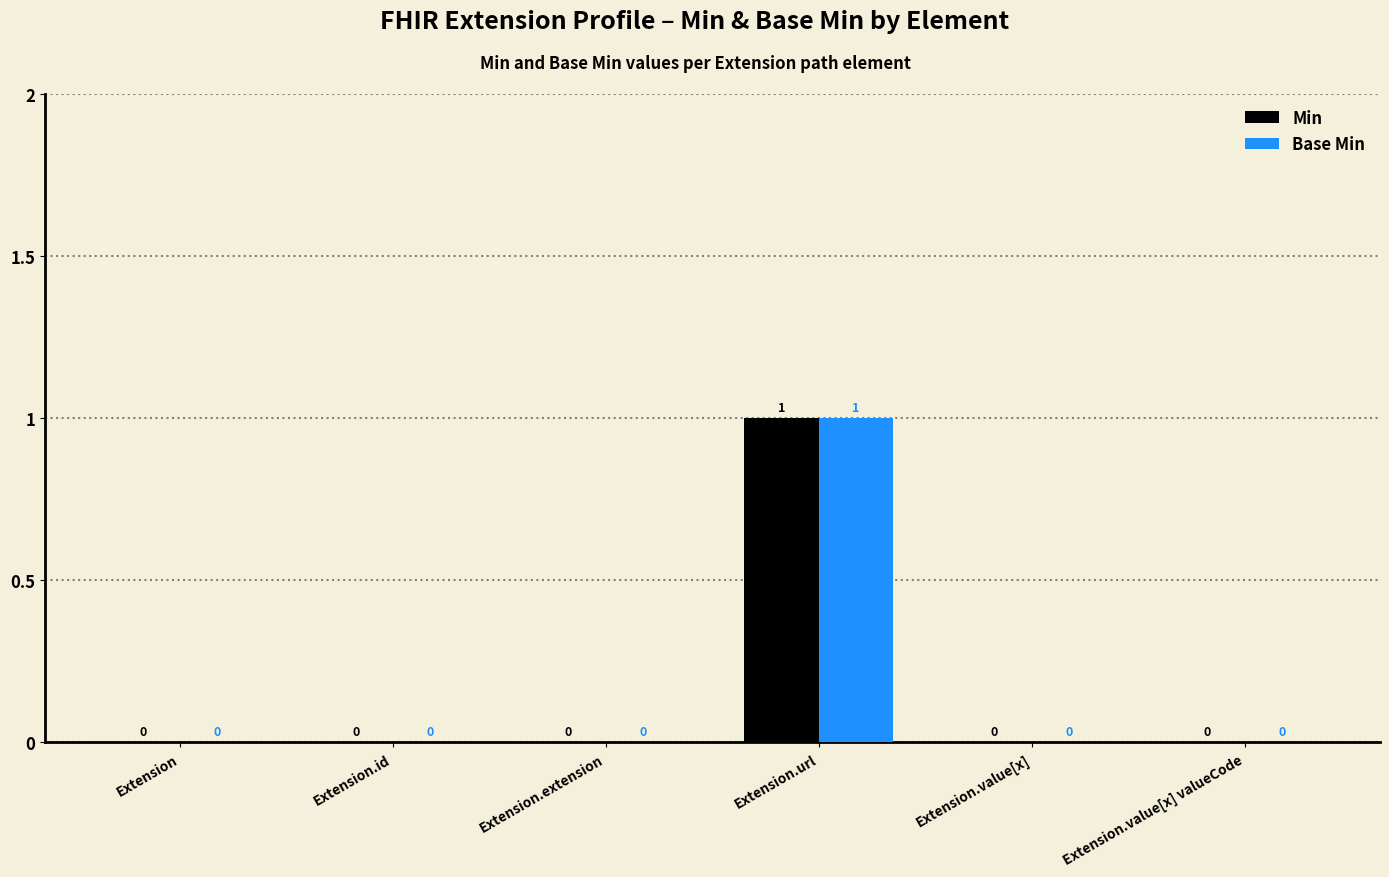

What is the sum of all Base Min values?

1